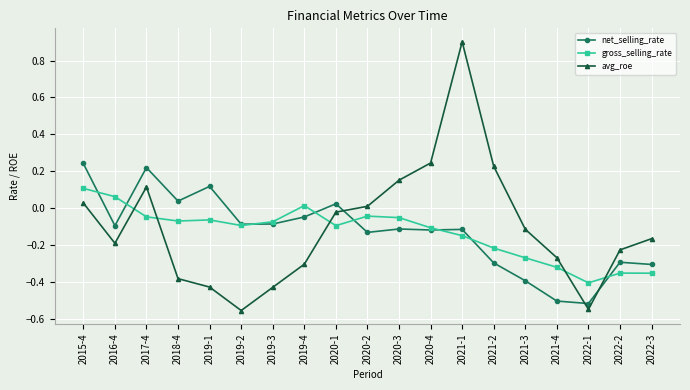

Which series has the largest range (max minus min)?

avg_roe